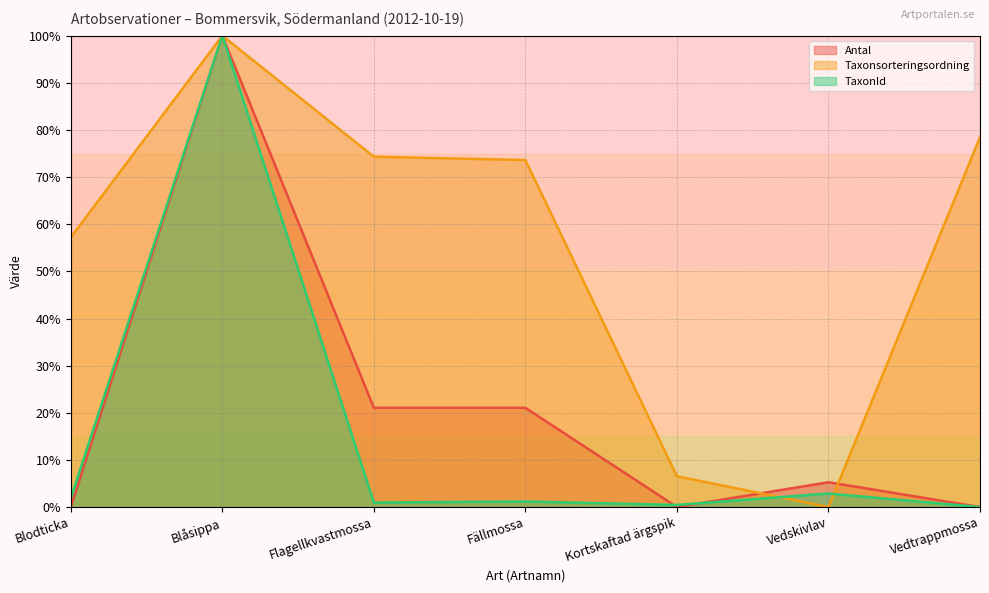

Does the chart display data point markers on the line(s)?

No